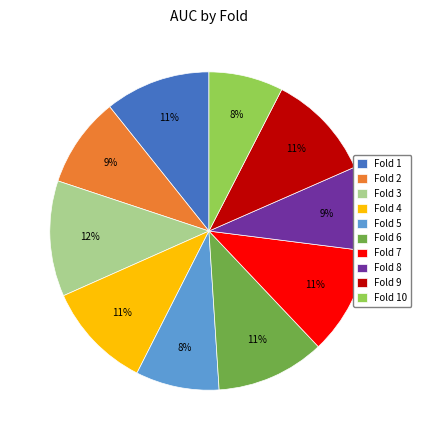

Does any single category account for the majority?

No